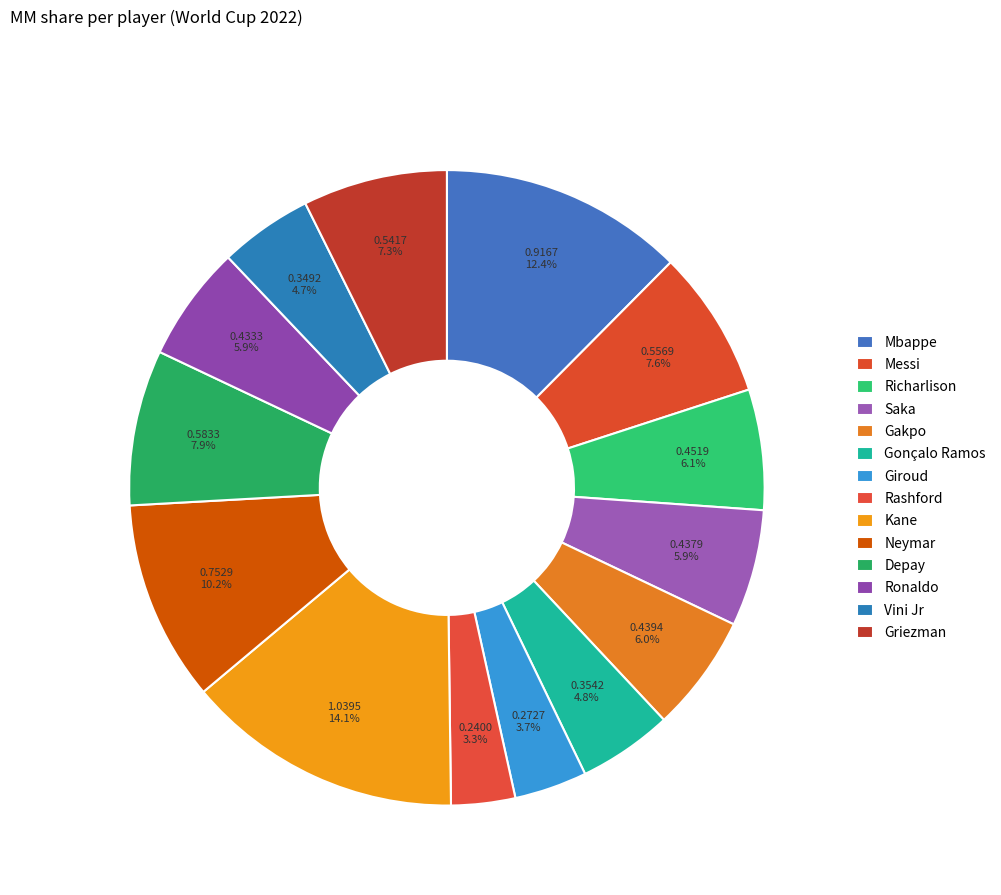

Rank the categories by value from highest to lowest.

Kane, Mbappe, Neymar, Depay, Messi, Griezman, Richarlison, Gakpo, Saka, Ronaldo, Gonçalo Ramos, Vini Jr, Giroud, Rashford